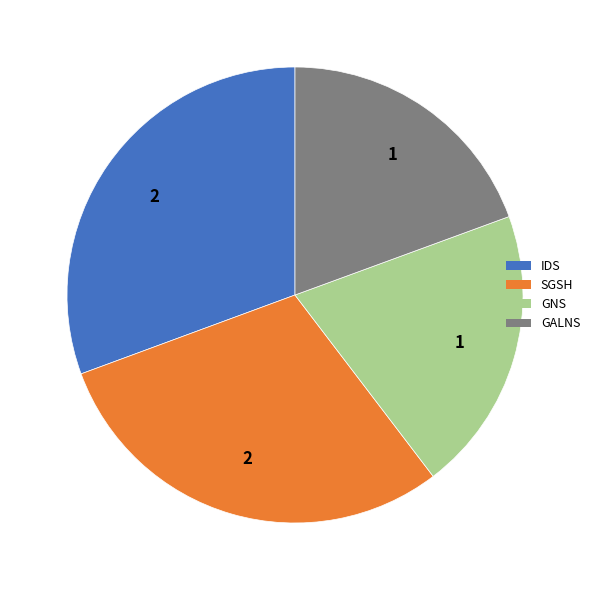

Does any single category account for the majority?

No